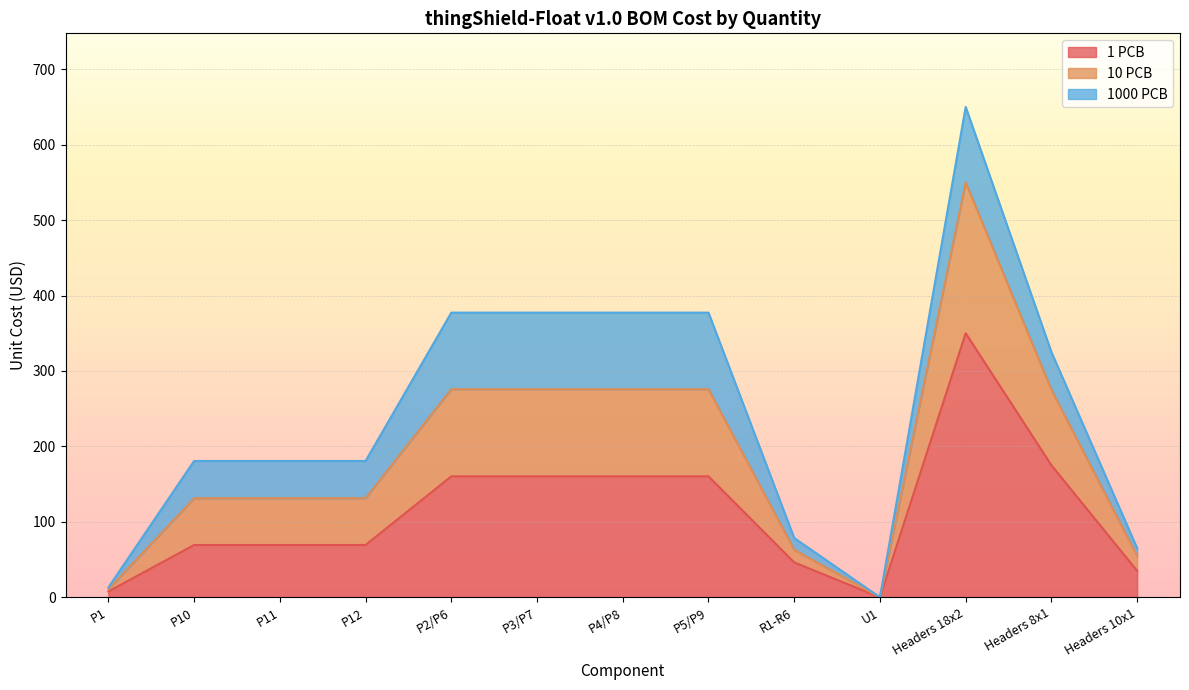

How many values in the 1 PCB series exceed 69?

9